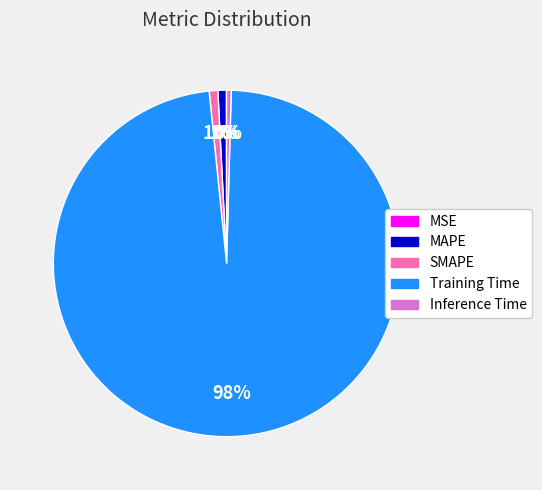

To the nearest percent, what is the difference between the largest and smallest slice percentages?

98%